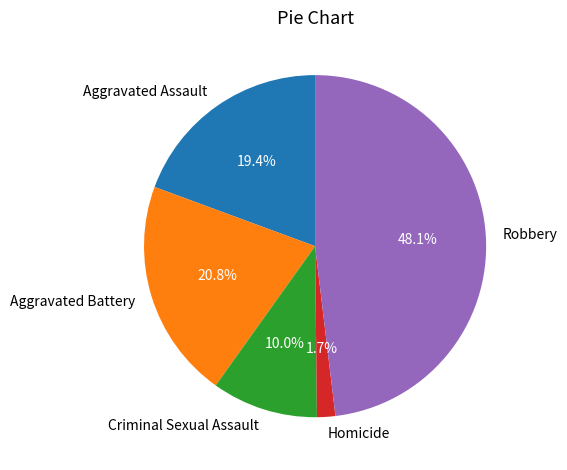

What is the largest slice in the pie chart?

Robbery